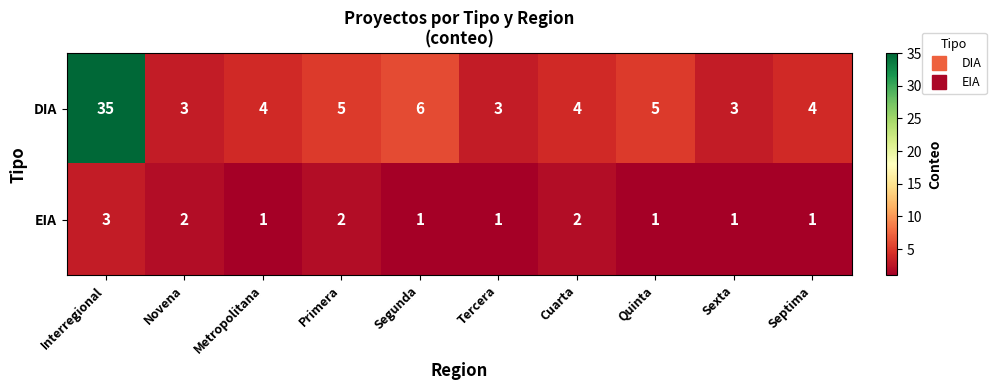

The EIA series shows 3 at Primera. True or false?

False